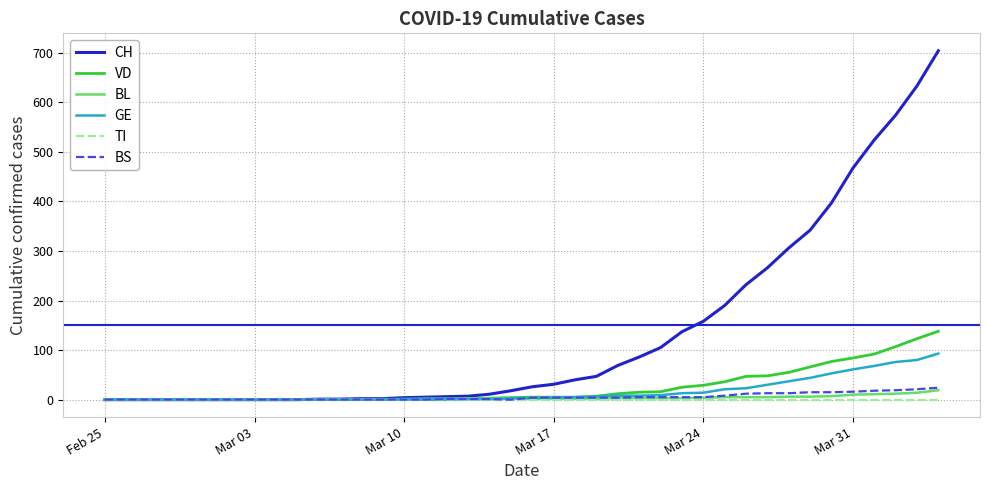

Which series has the widest spread of values?

CH